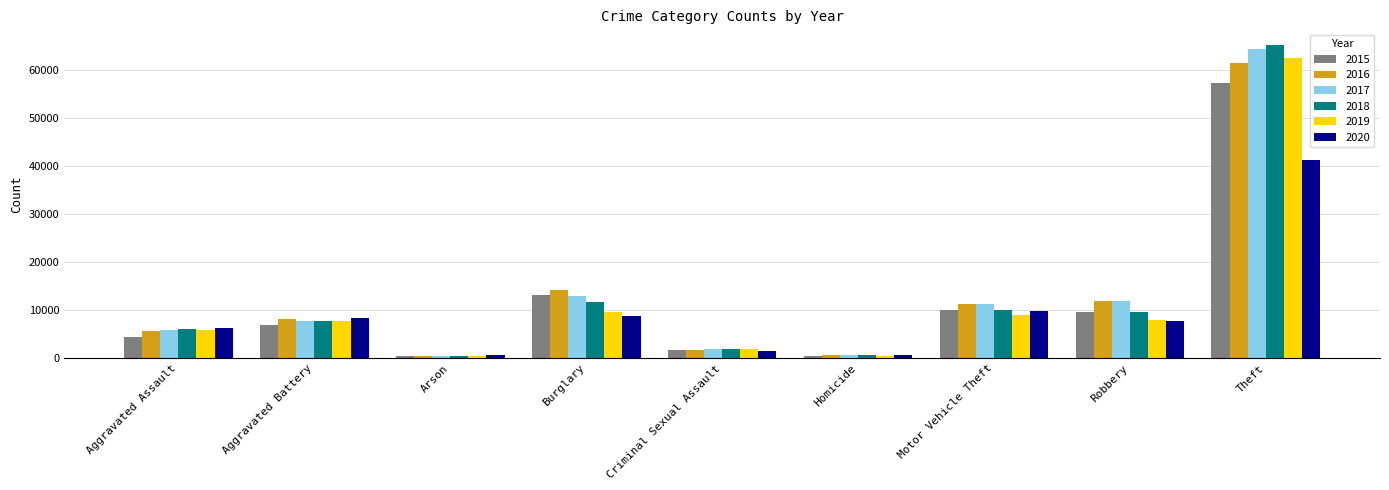

What is the value of the 2016 bar at the 5th from the left?

1814